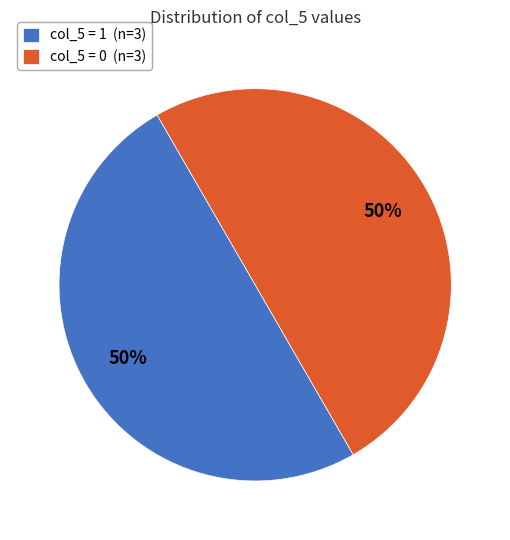

True or false: col_5 = 0 (n=3) accounts for 59% of the total.

False